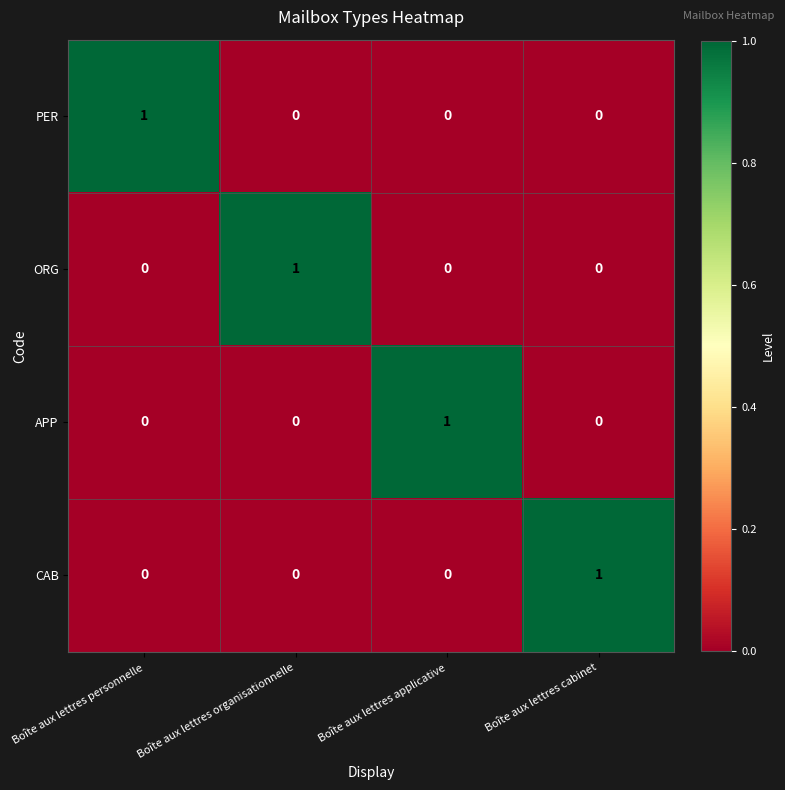

The ORG series shows -1 at Boîte aux lettres personnelle. True or false?

False